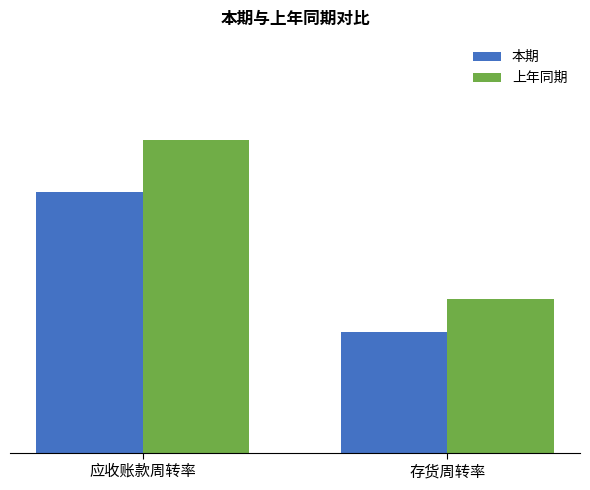

Rank the series by their maximum value, from highest to lowest.

上年同期, 本期